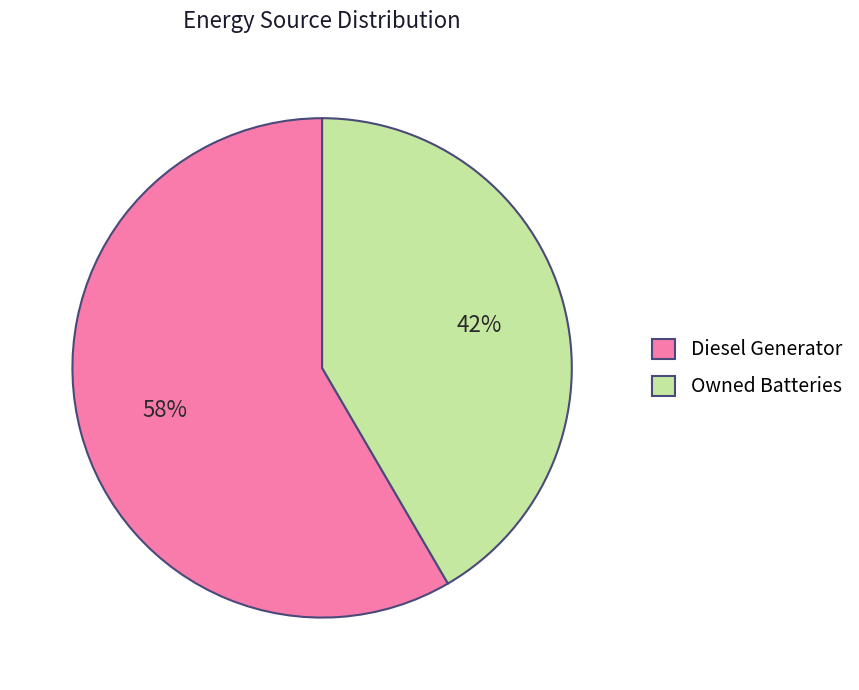

To the nearest percent, what is the average slice percentage?

50%